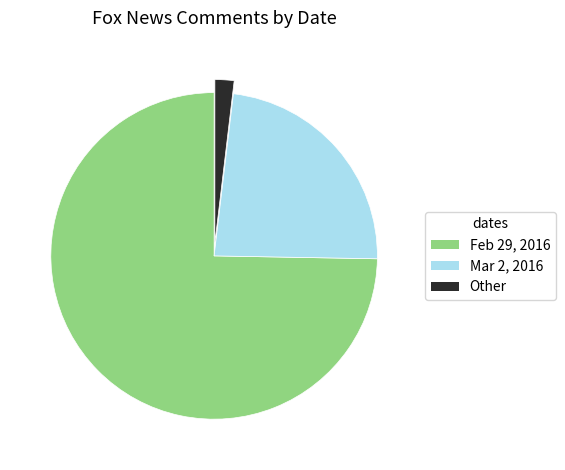

Approximately how many times larger is the value at Feb 29, 2016 compared to Other?

39.6